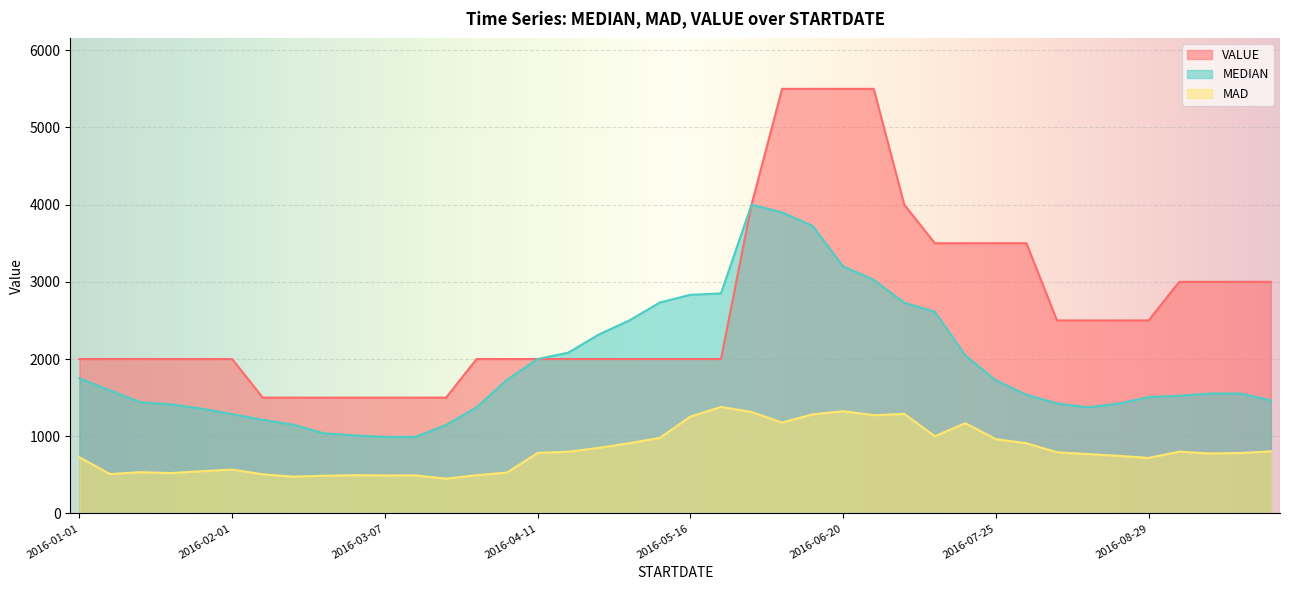

List the series in order of their overall mean, lowest first.

MAD, MEDIAN, VALUE